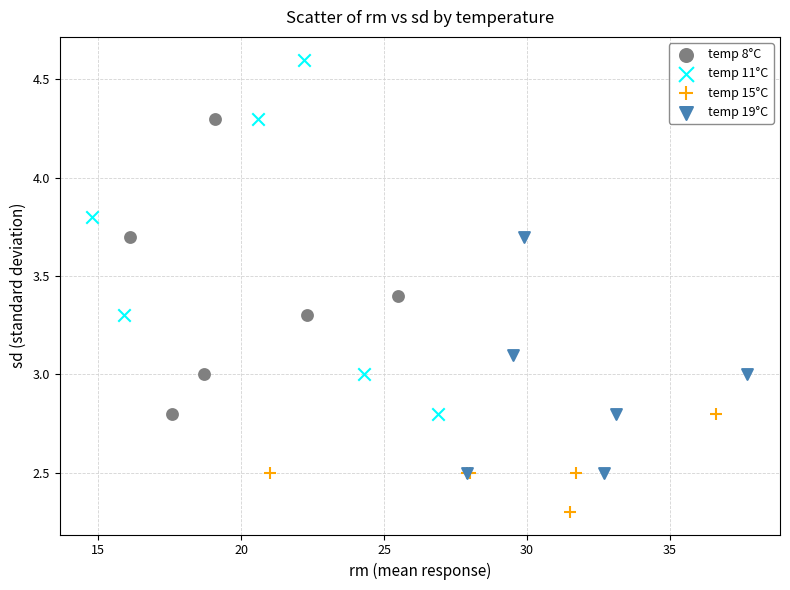

Which series has the largest Y range (max minus min)?

temp 11°C